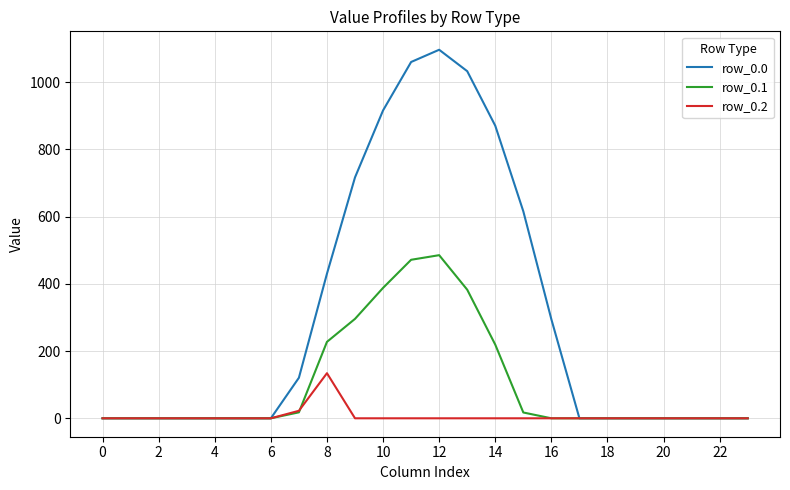

Which series has the largest range (max minus min)?

row_0.0